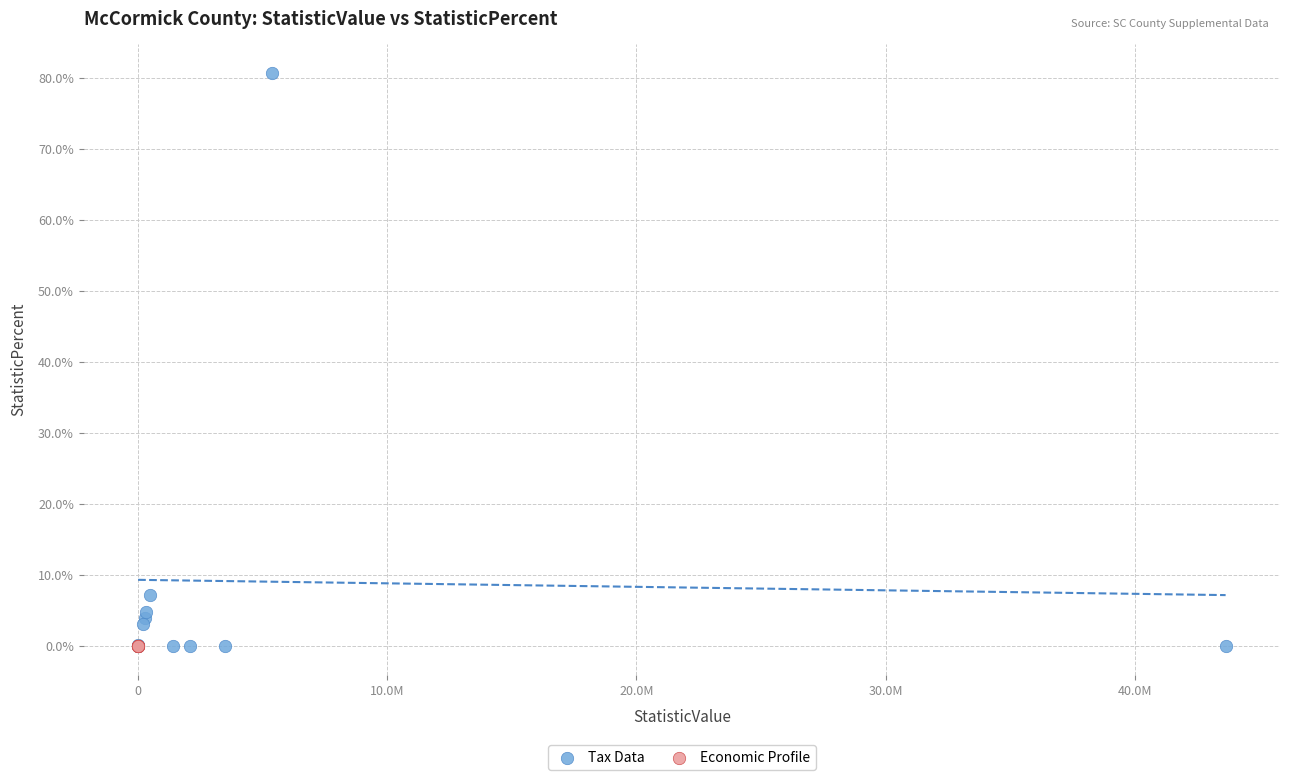

Which series reaches the maximum Y coordinate?

Tax Data